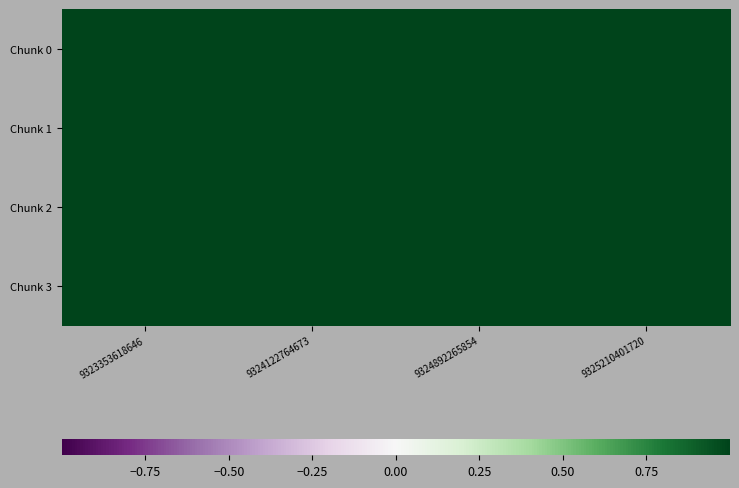

What is the smallest value displayed?

1.0